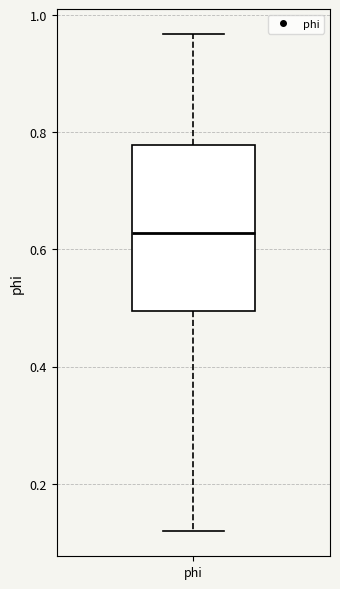

Where does the lower whisker of the box for phi end on the y-axis? The values are not printed on the chart, so give them approximately, as read against the axis.

0.12